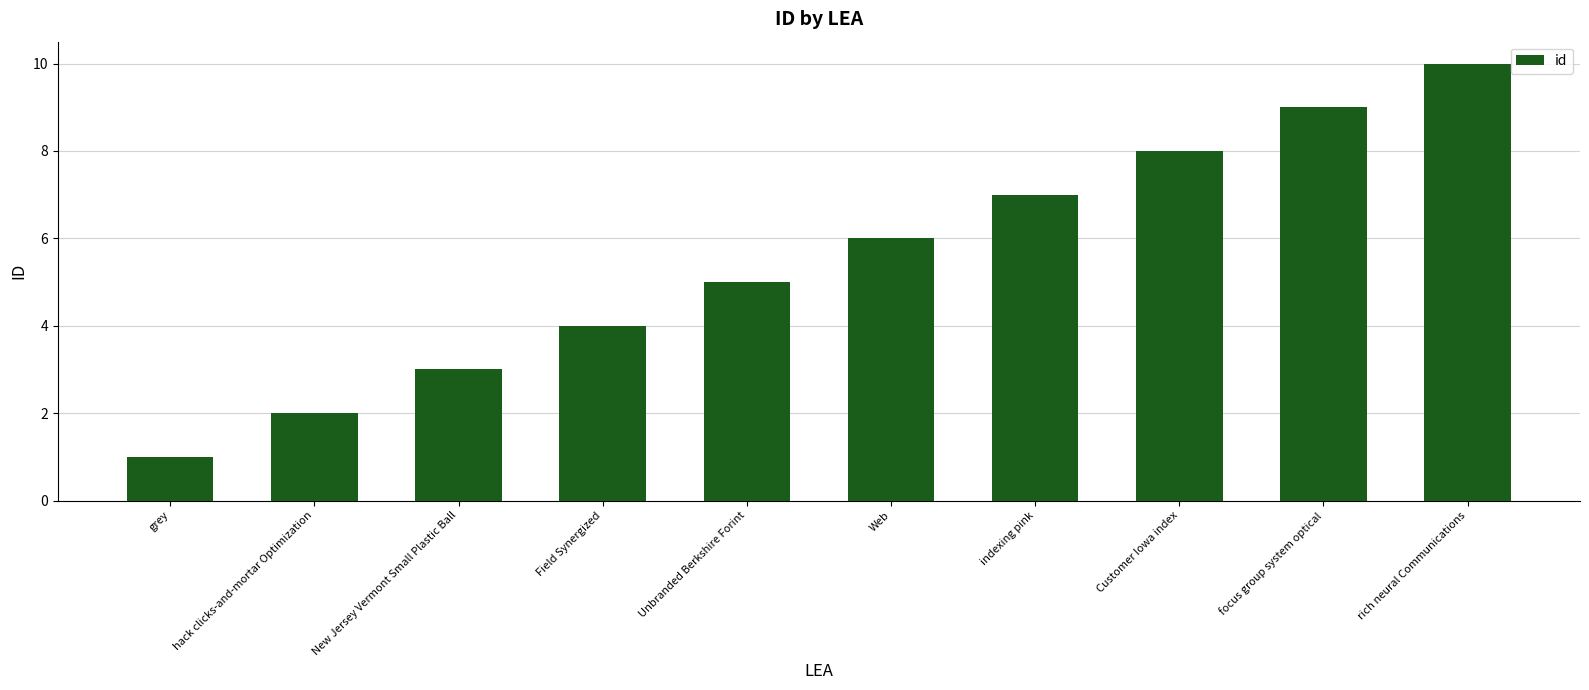

The chart shows a value of 12 at indexing pink. True or false?

False